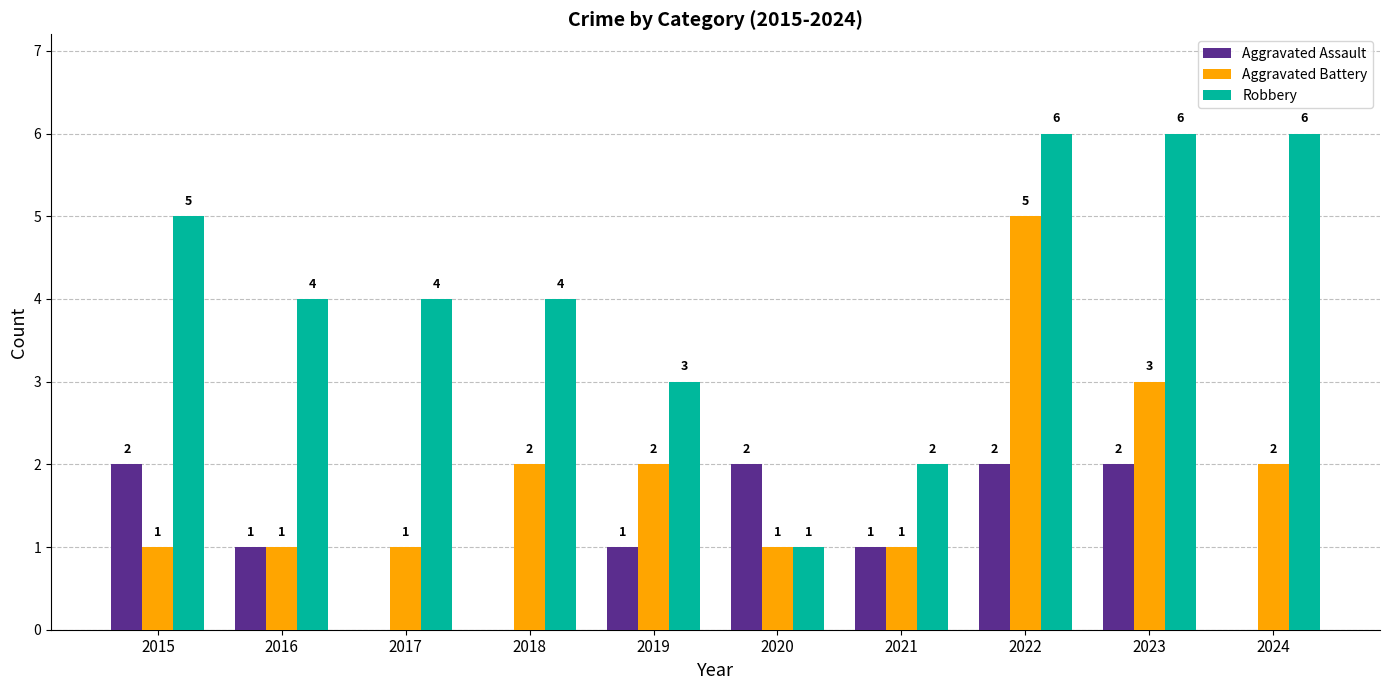

What is the spread (max minus min) of values at 2021?

1